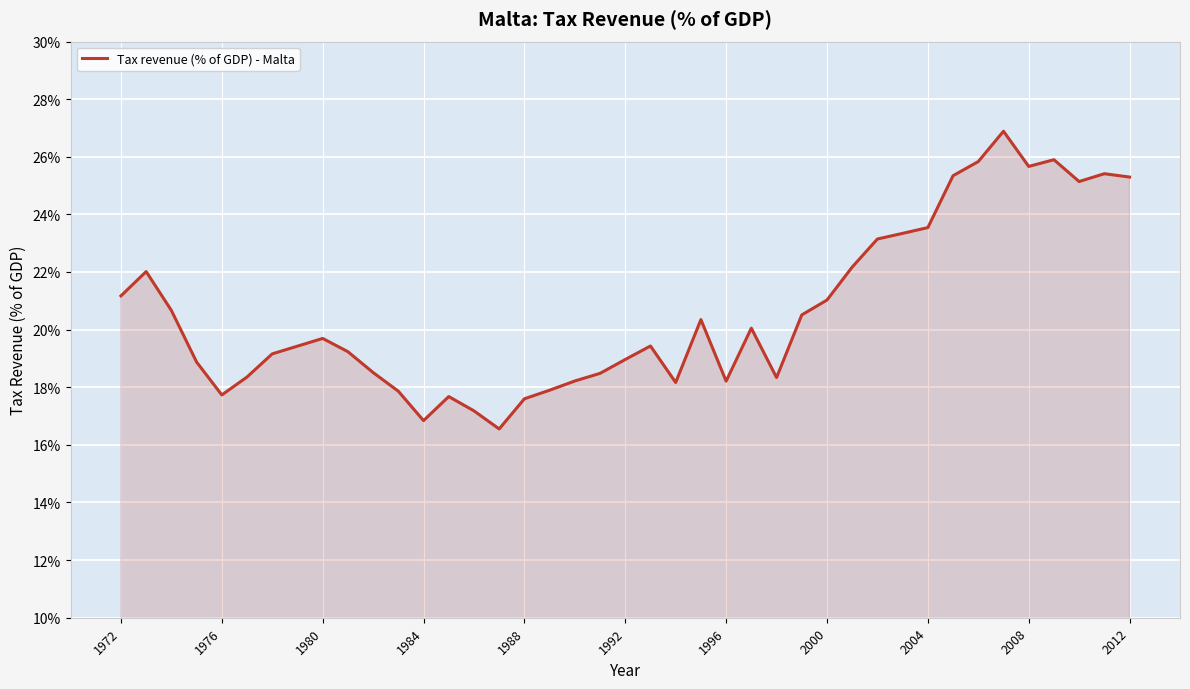

What is the difference between the maximum and minimum values?

10.3